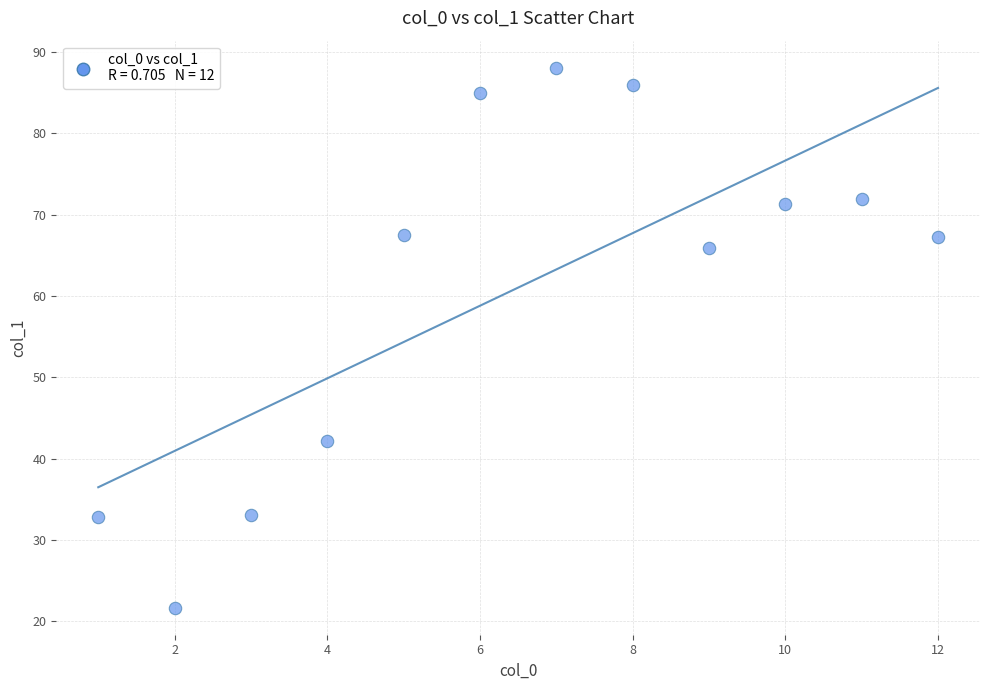

What is the range of X values (max minus min)?

11.0